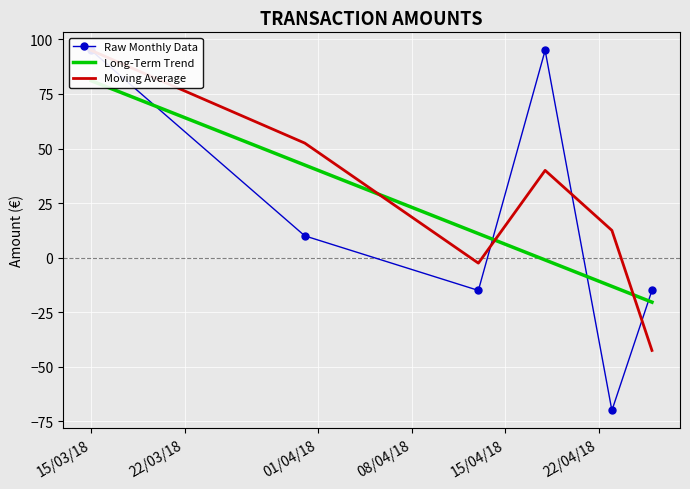

Reading right to left, extract all data points from this chart.

Raw Monthly Data: -15.0	-70.0	95.0	-15.0	10.0	95.0
Long-Term Trend: -20.4	-13.1	-1.1	11.0	42.4	81.1
Moving Average: -42.5	12.5	40.0	-2.5	52.5	95.0